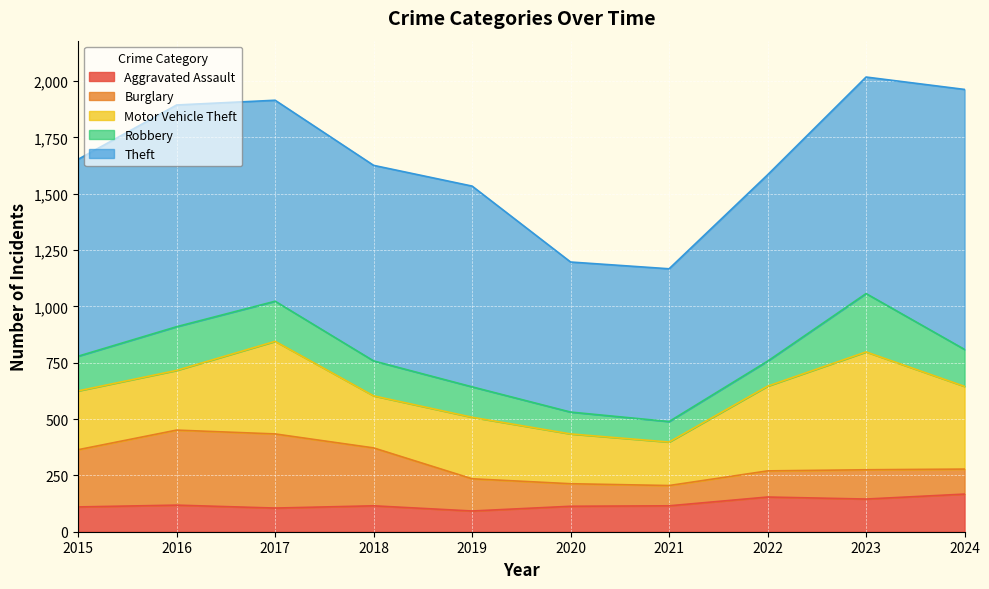

How many intersections are there between Aggravated Assault and Robbery?

3